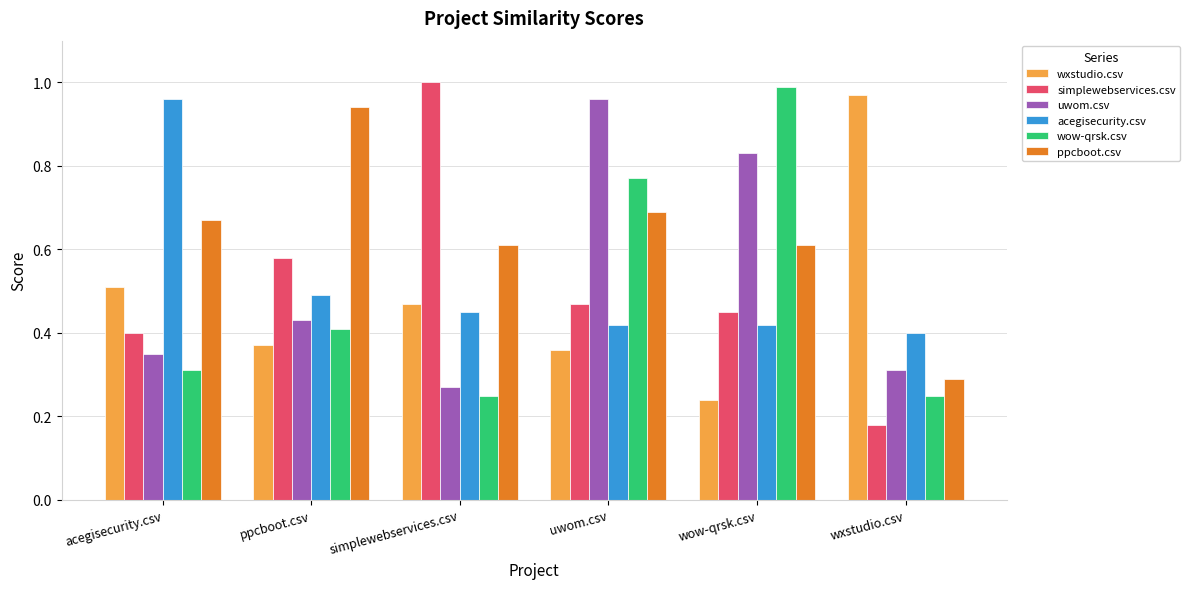

The value of wow-qrsk.csv at wow-qrsk.csv is 1.0. True or false?

True